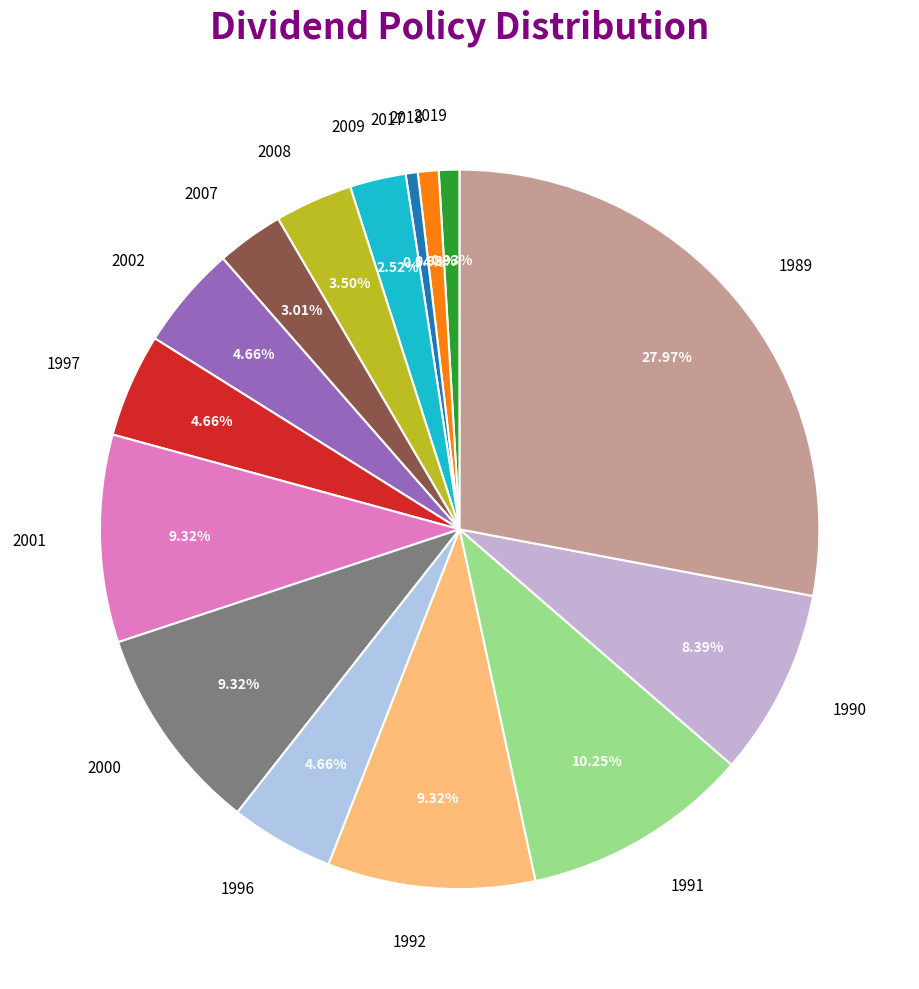

To the nearest percent, what percentage of the pie is 1992?

9%